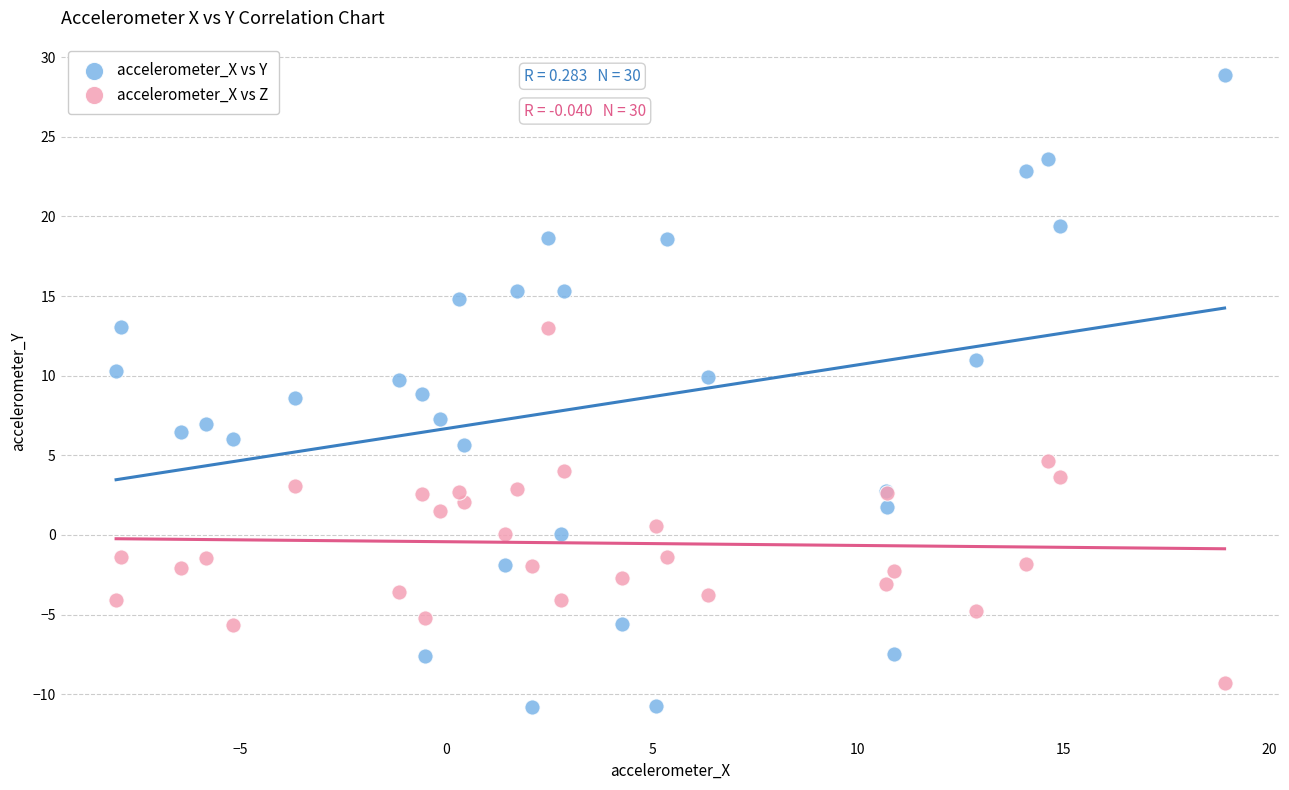

Which series has the widest spread of Y values?

accelerometer_X vs Y